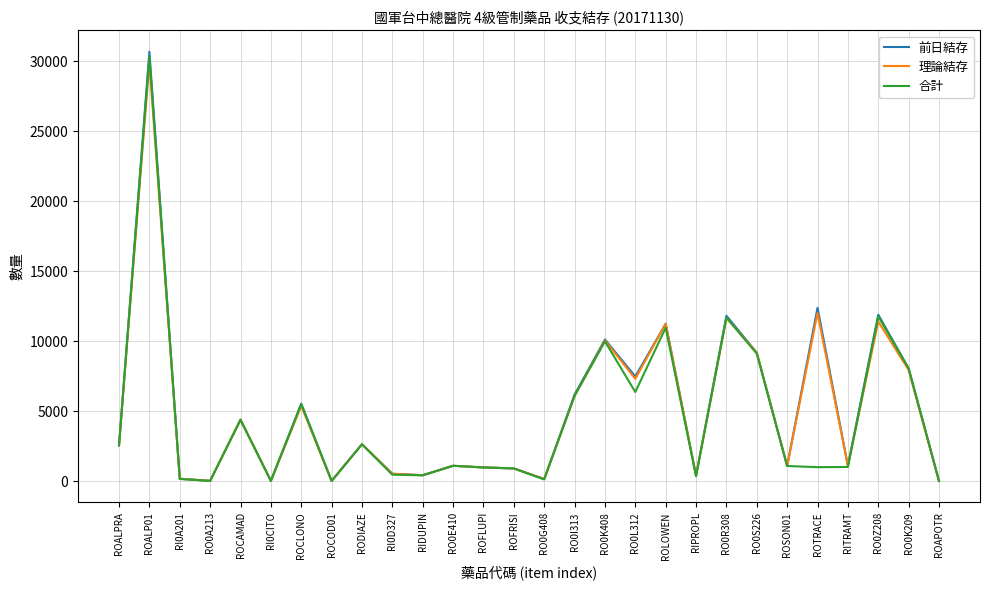

What is the maximum value shown in the chart?

30679.5